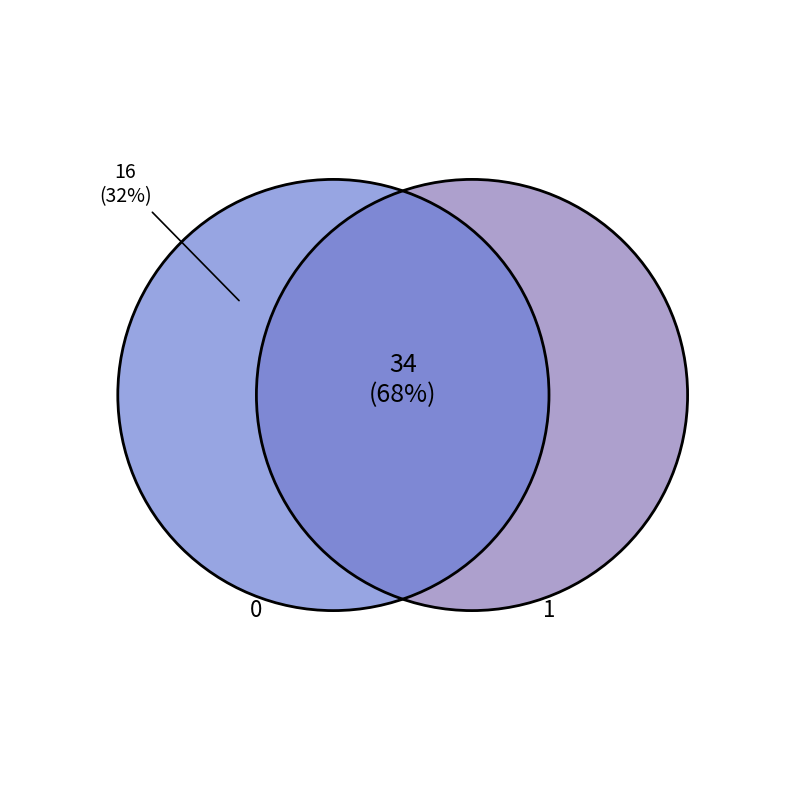

To the nearest percent, what portion does truth_1 represent?

68%